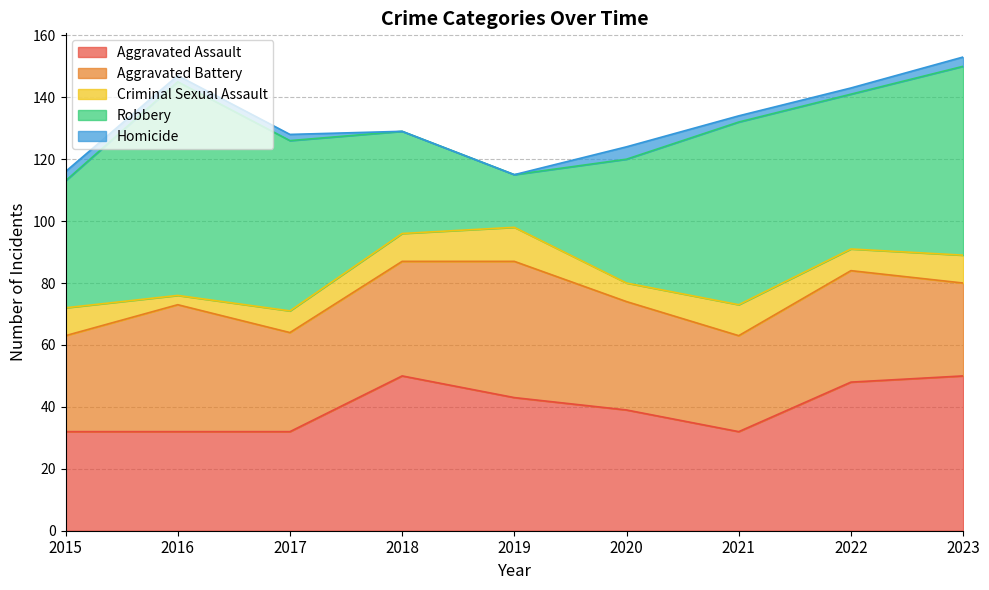

How many values in the Aggravated Battery series are below 35?

4